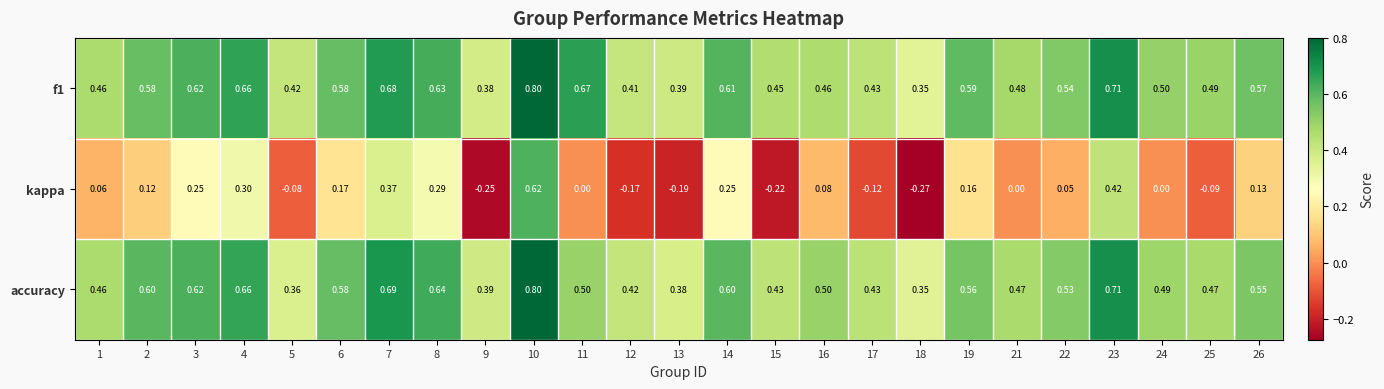

Which series changed the most between 3 and 19?

kappa